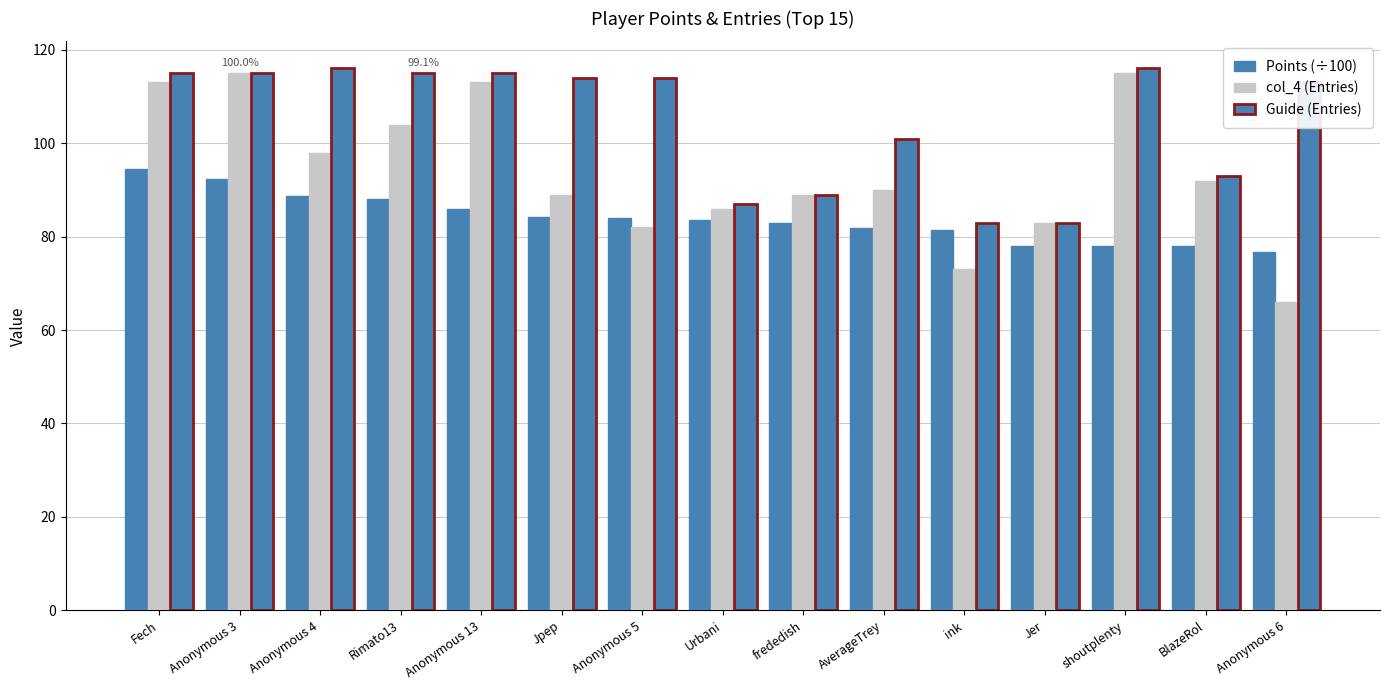

What position from the left is Anonymous 3?

2